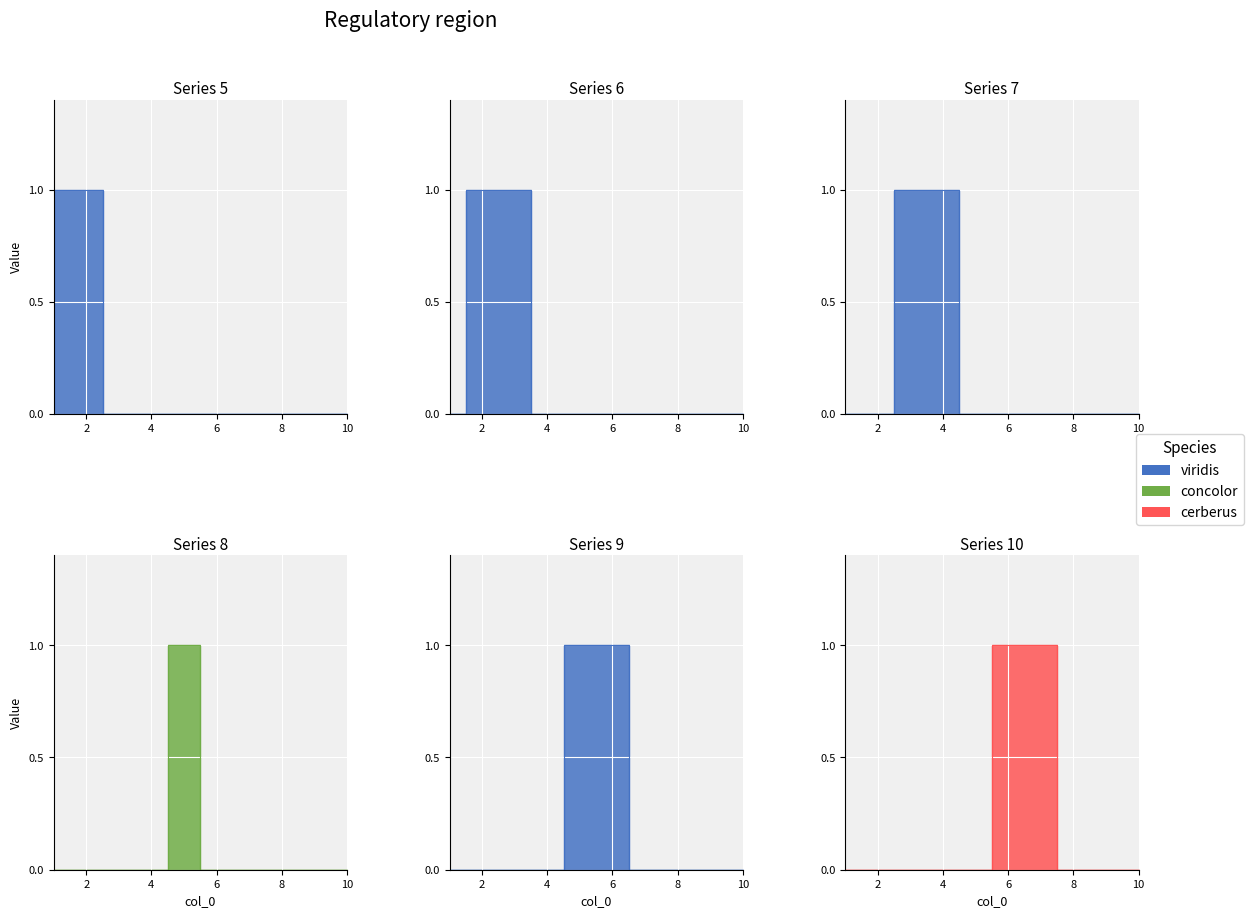

How many times do 8 and 10 cross each other?

1